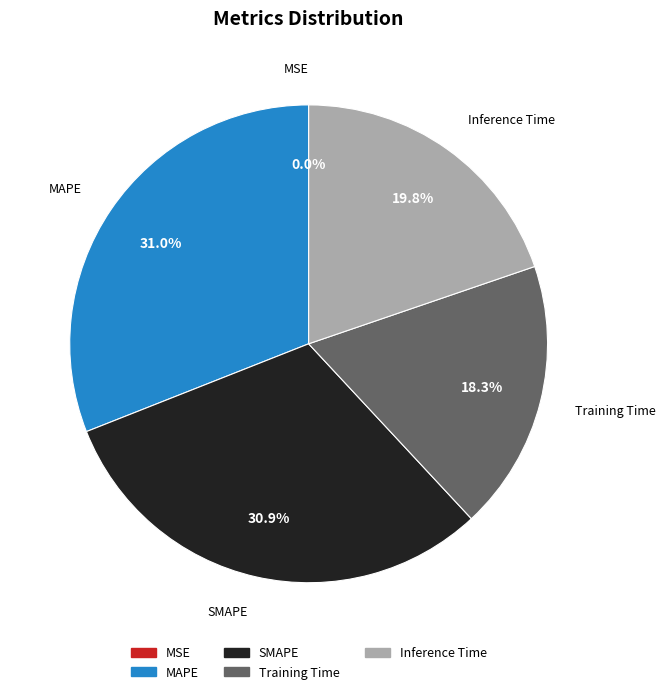

Is there any slice that represents more than half of the pie?

No